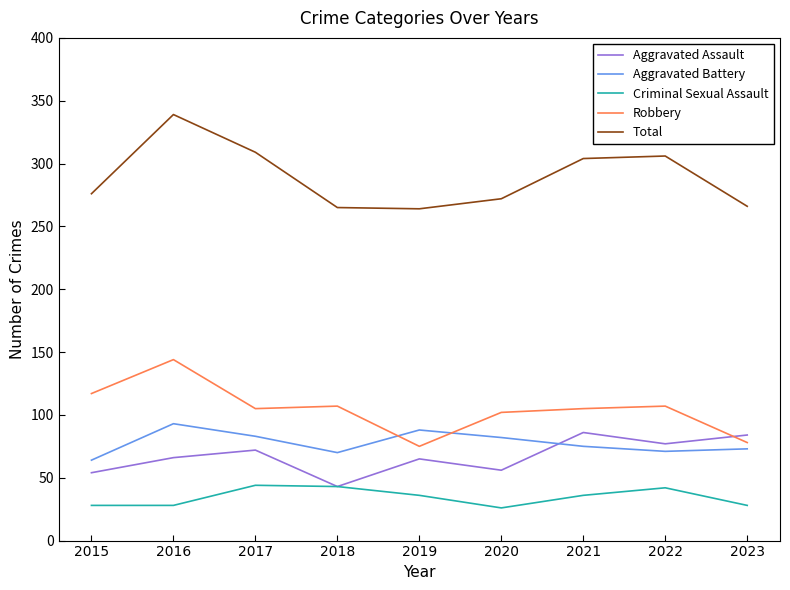

Which series has the largest range (max minus min)?

Total